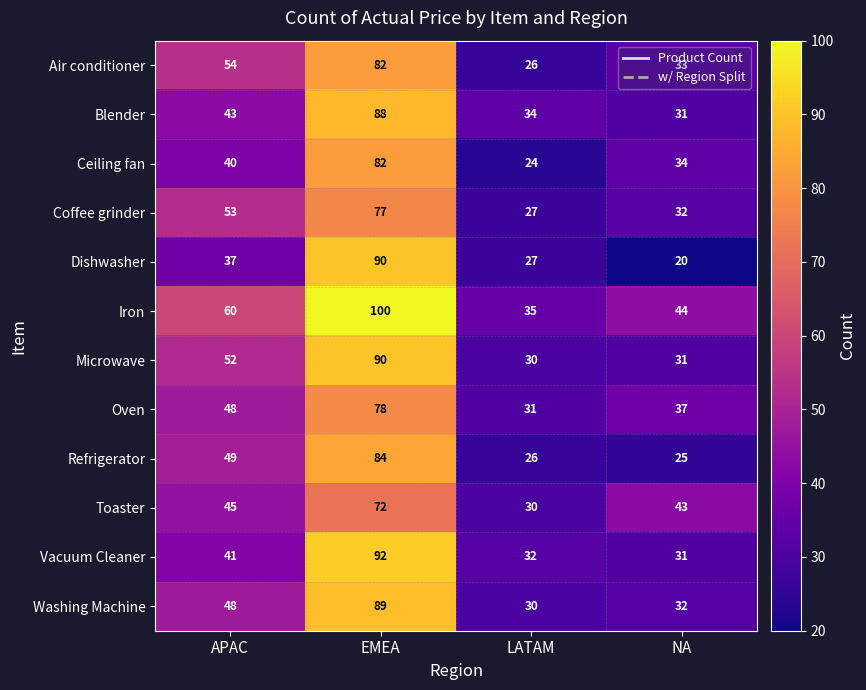

Which series has the widest spread of values?

Dishwasher